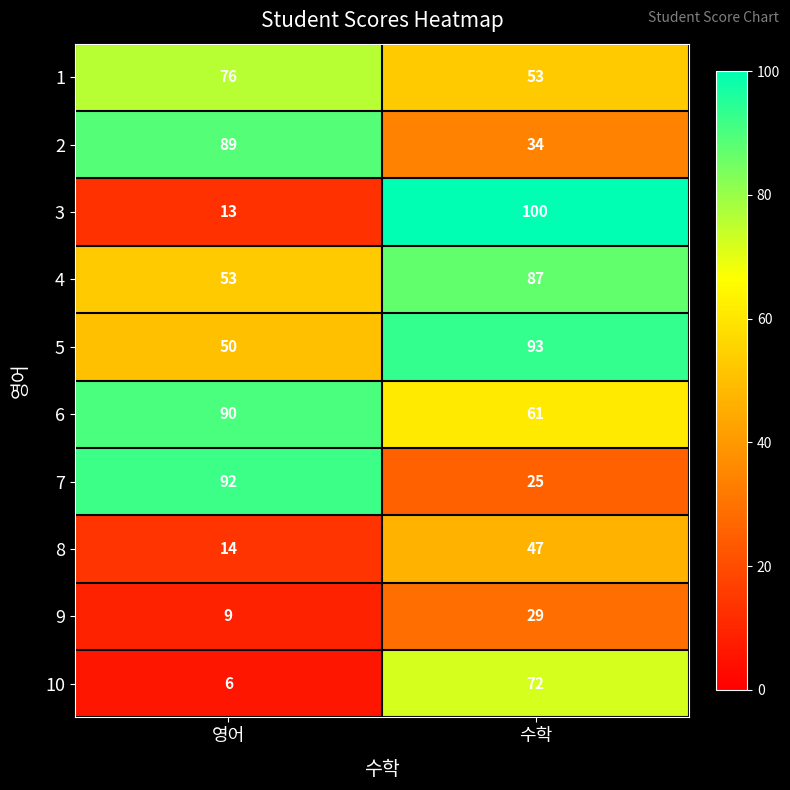

Read the 8 value at 영어, to the nearest 10.

10